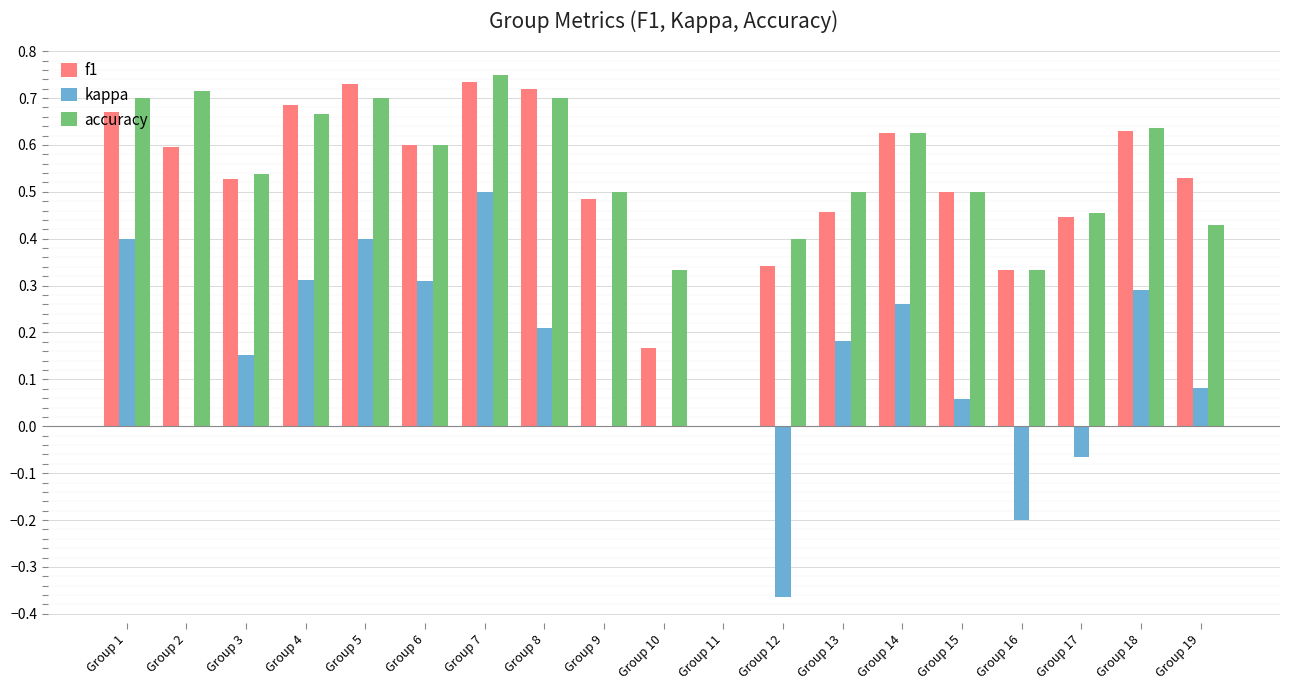

Which series changed the most between Group 5 and Group 19?

kappa